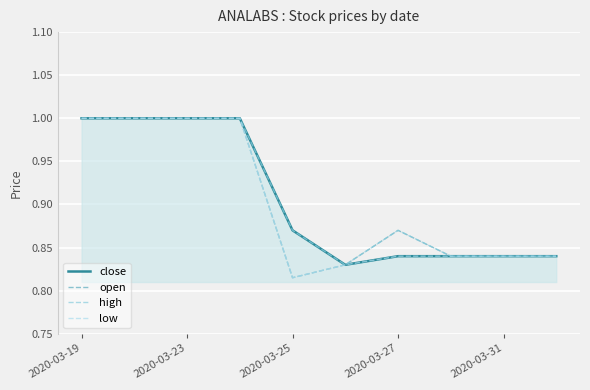

What is the difference between the maximum and second lowest values in the high series?

0.2